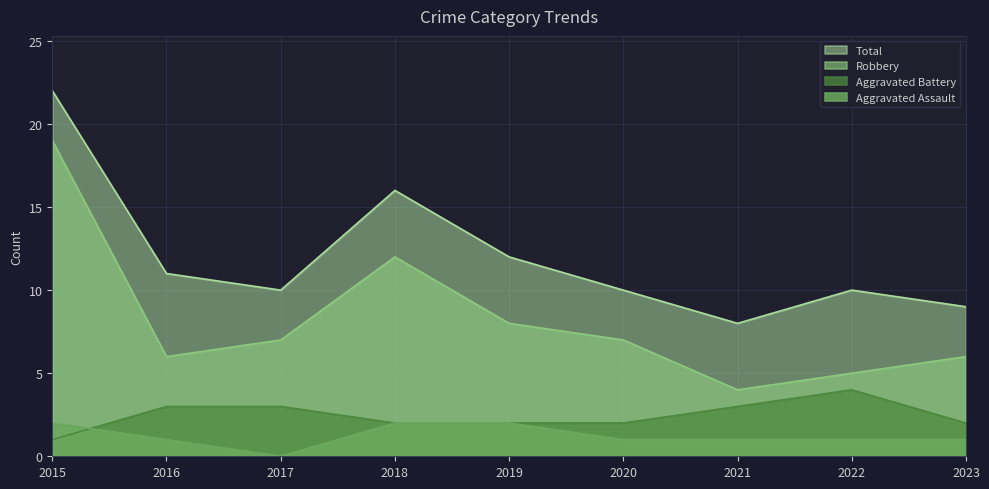

At how many categories does at least one series exceed 19?

1